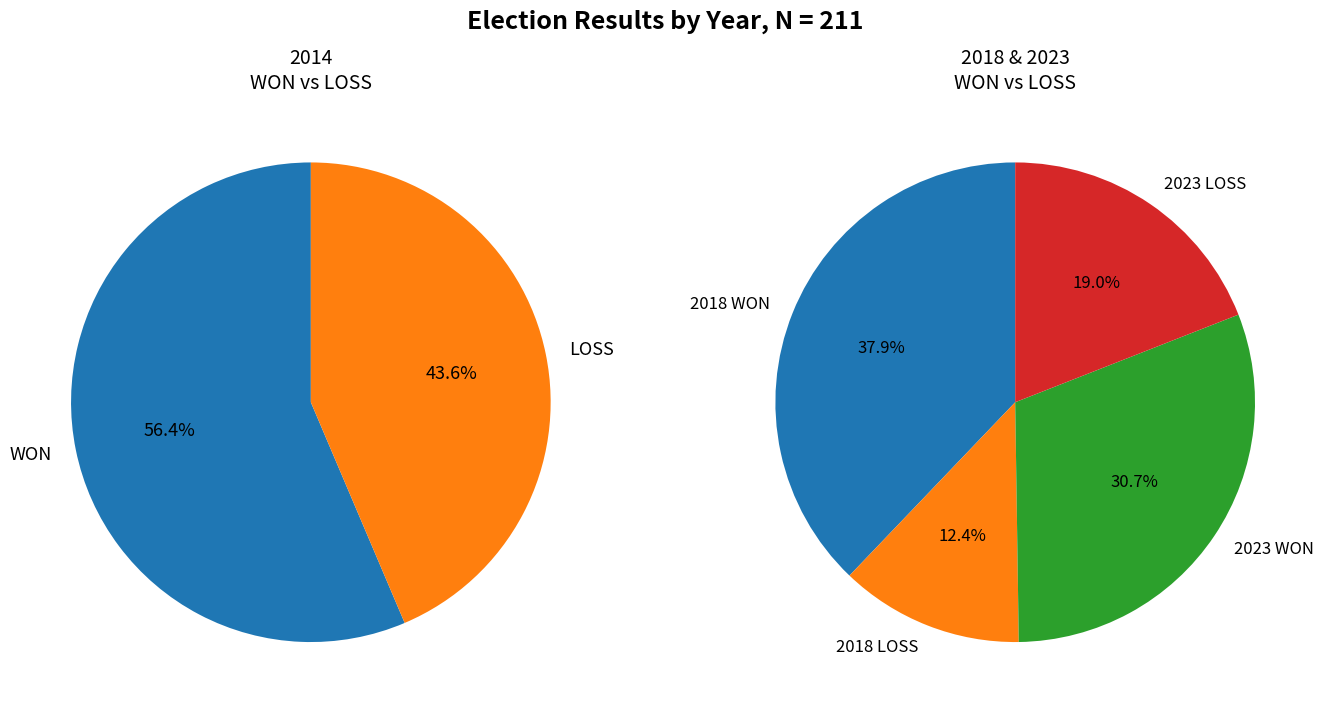

Which series has the largest range (max minus min)?

2018